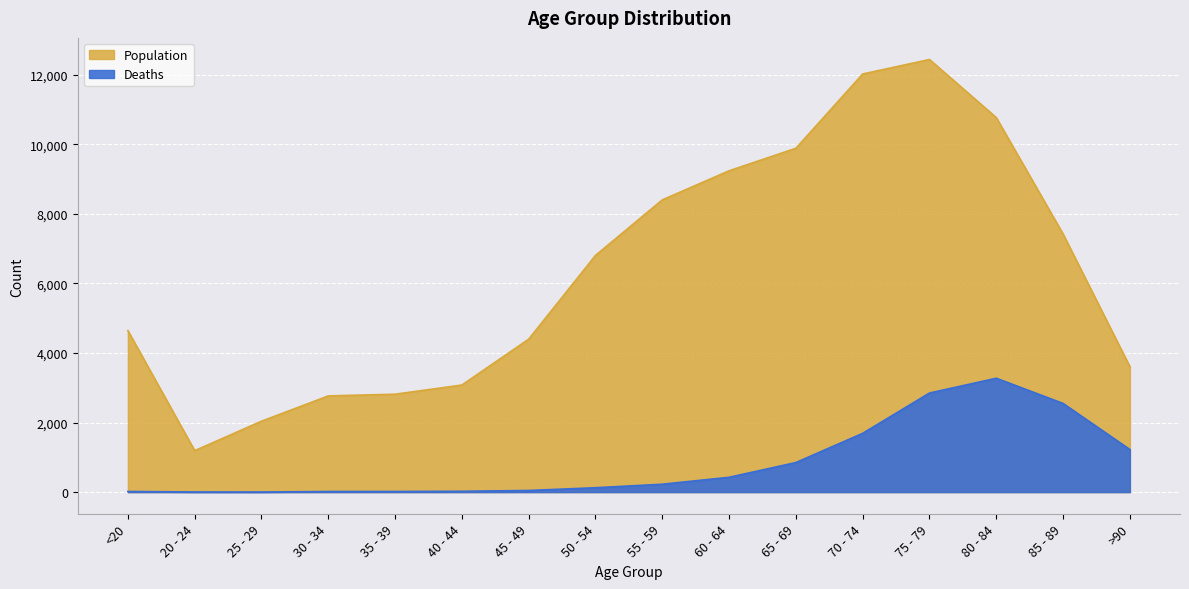

Is the value of Deaths at 30 - 34 greater than the value of Population at 20 - 24?

No